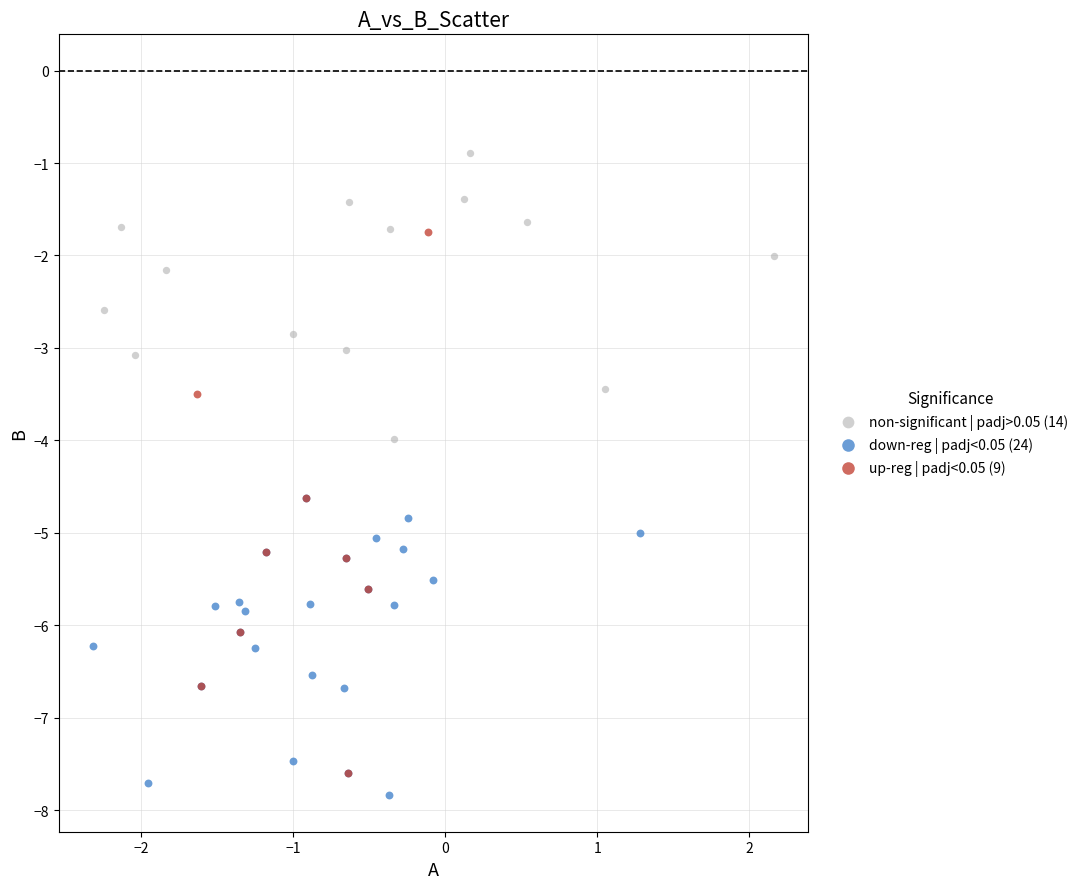

Which series has the widest spread of Y values?

up-reg | padj<0.05 (9)